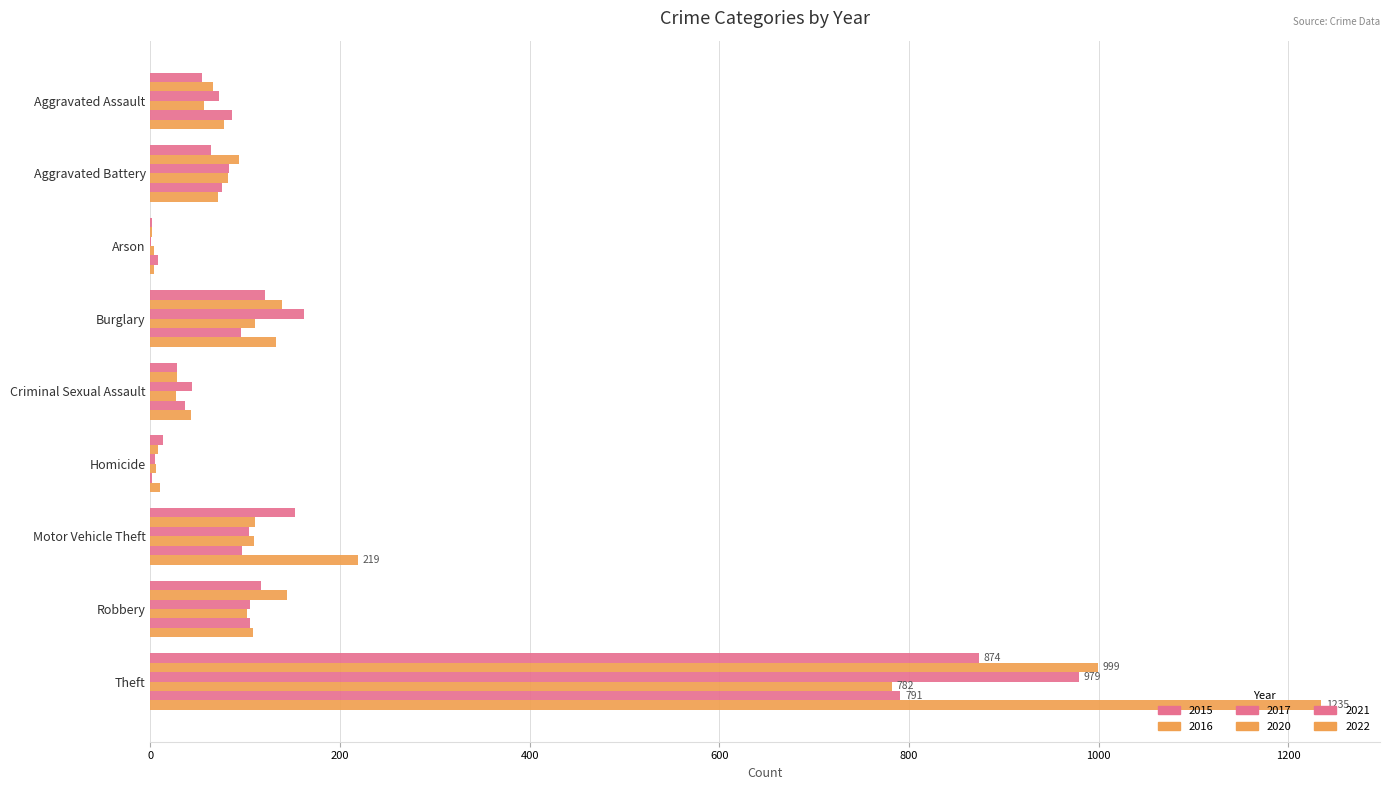

How many data points does each series have?

9